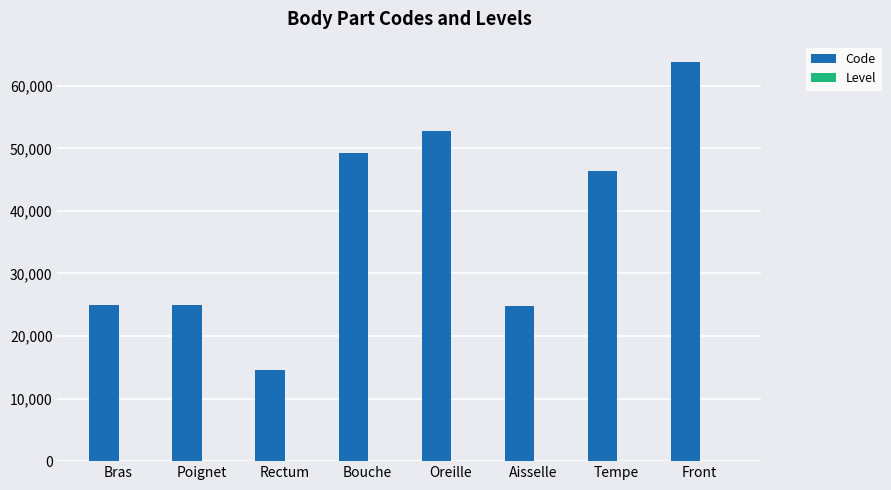

Which series changed the most between Aisselle and Front?

Code